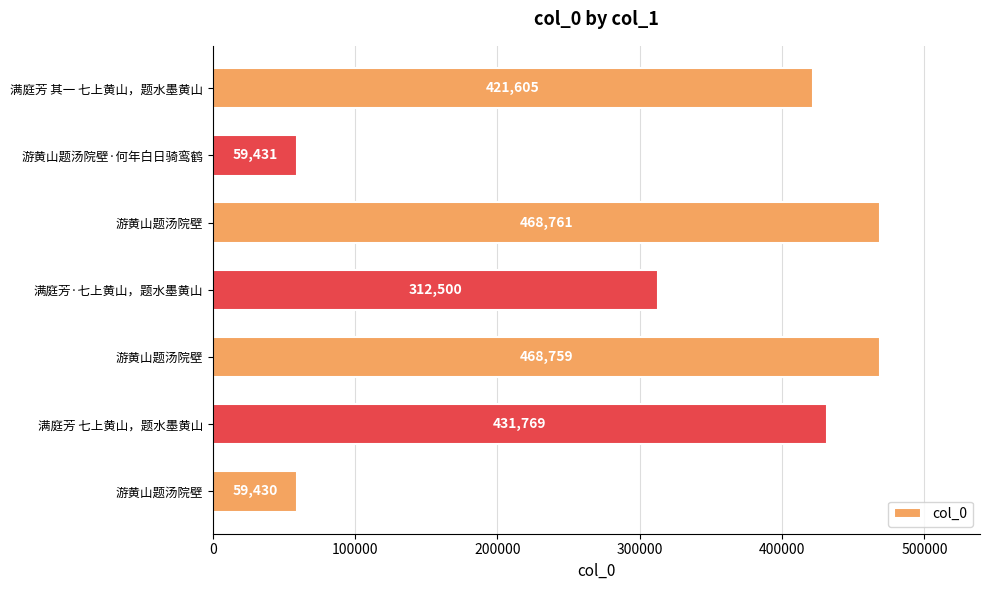

Are the bars grouped side by side (vs. stacked)?

No